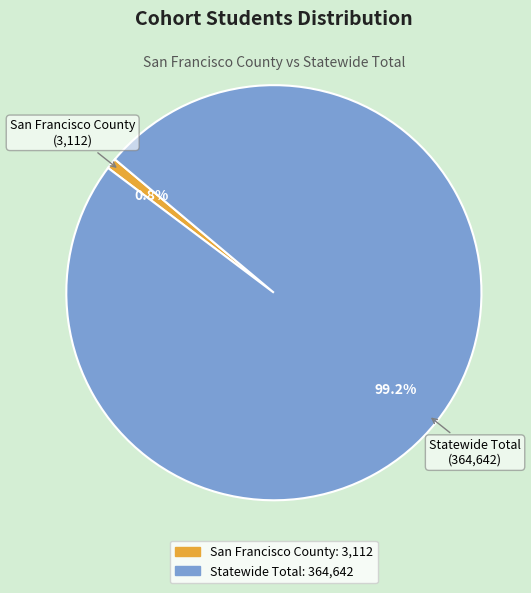

Rank the categories by value from lowest to highest.

San Francisco County, Statewide Total